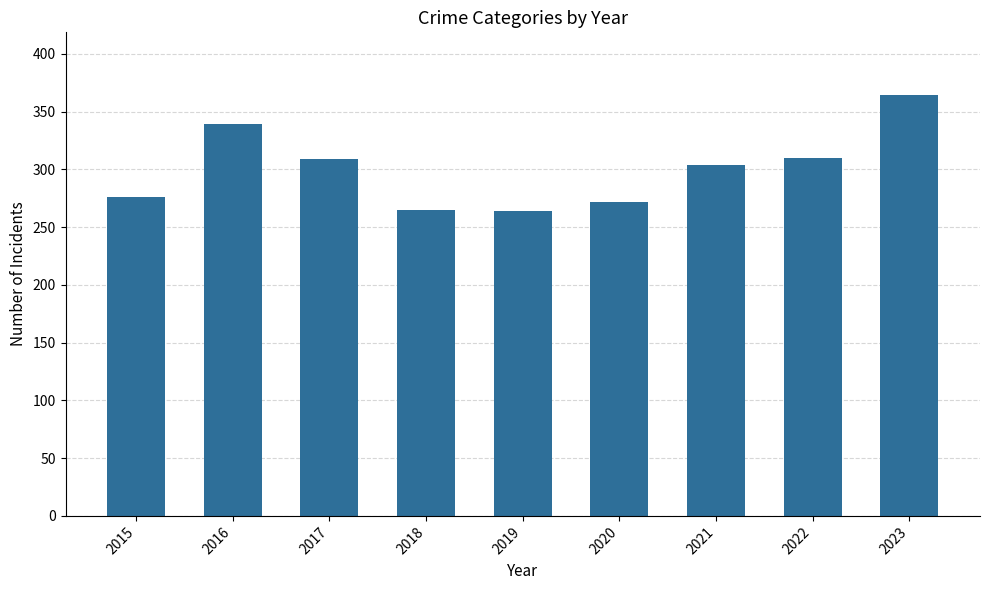

Read the value at 2022, to the nearest 10.

310